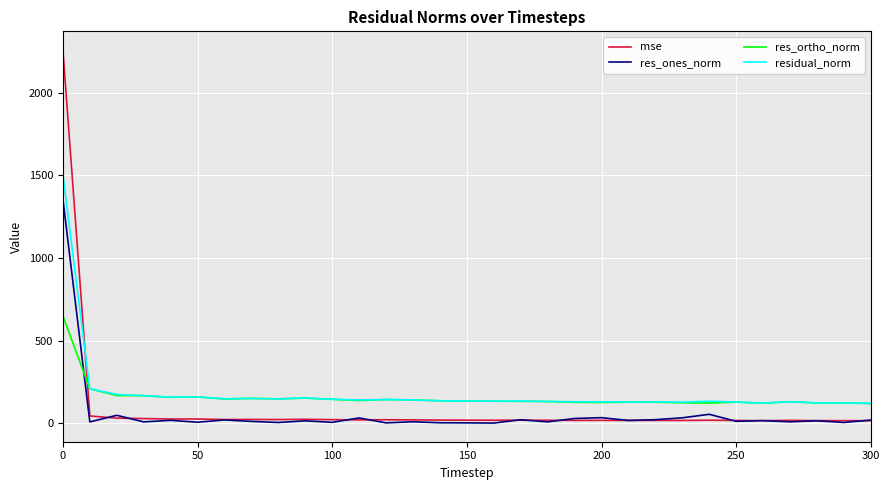

What is the highest value of the res_ones_norm series?

1356.0